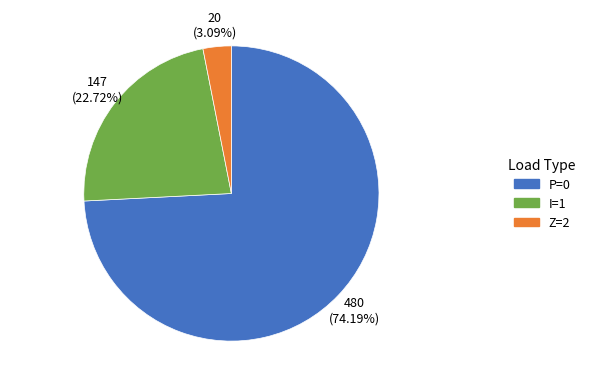

What is the total percentage of Z=2 and I=1?

25.8%